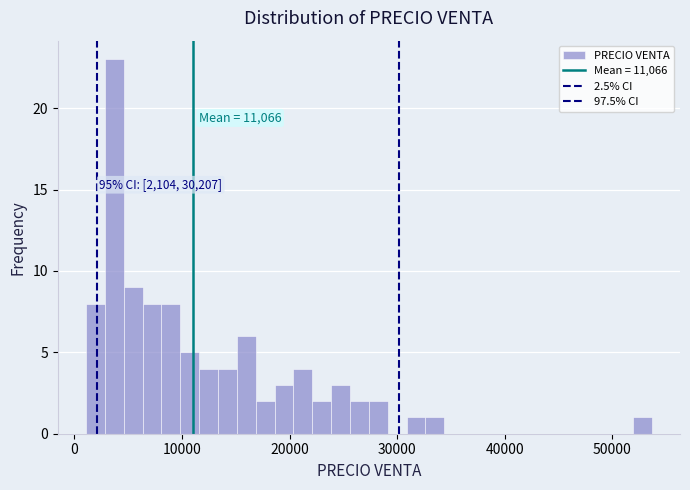

Around what value on the x-axis is the tallest bar? Give the approximate position of its centre, as read against the axis.

4000